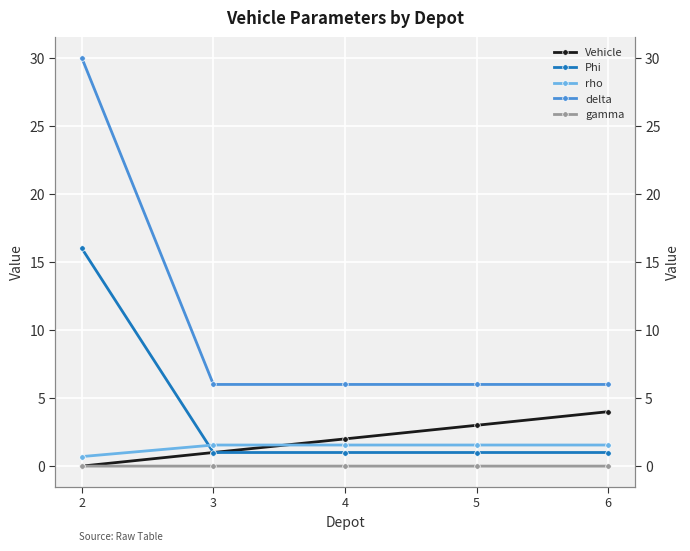

List the labels in order of Vehicle value, largest first.

6, 5, 4, 3, 2